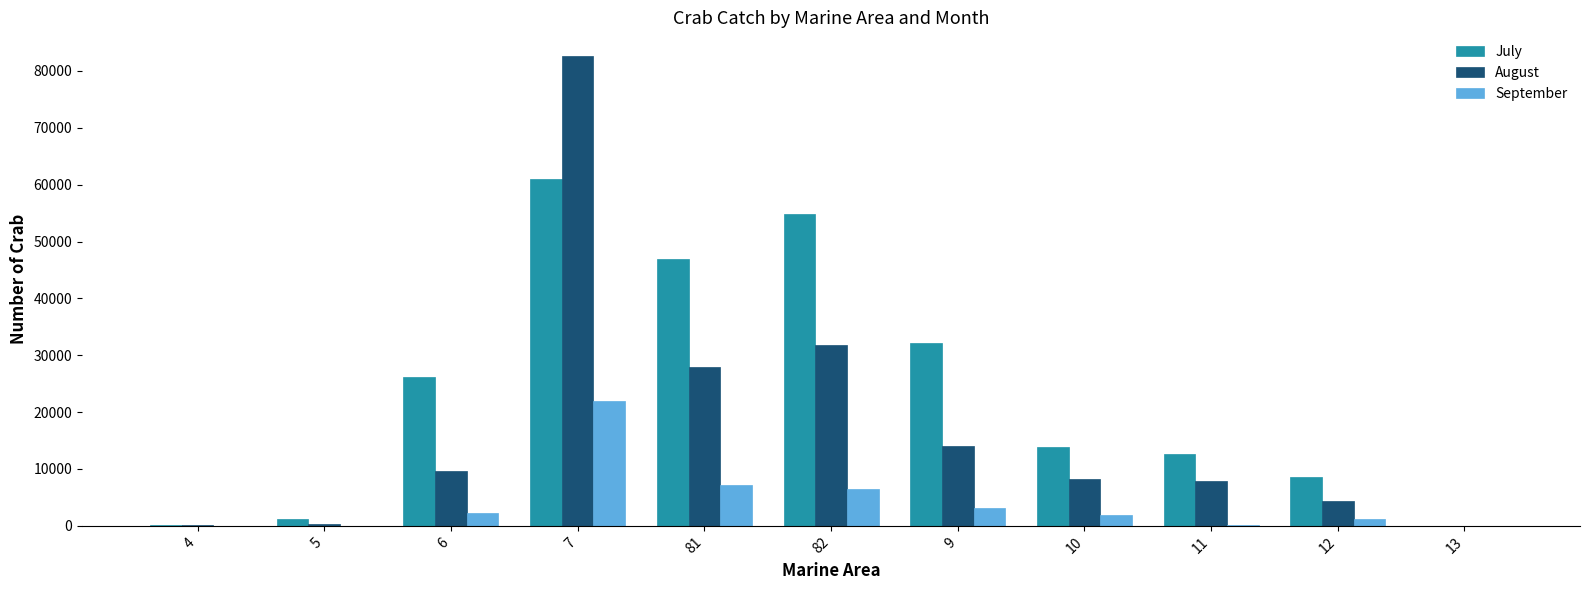

Is the value of July at 11 greater than the value of August at 13?

Yes